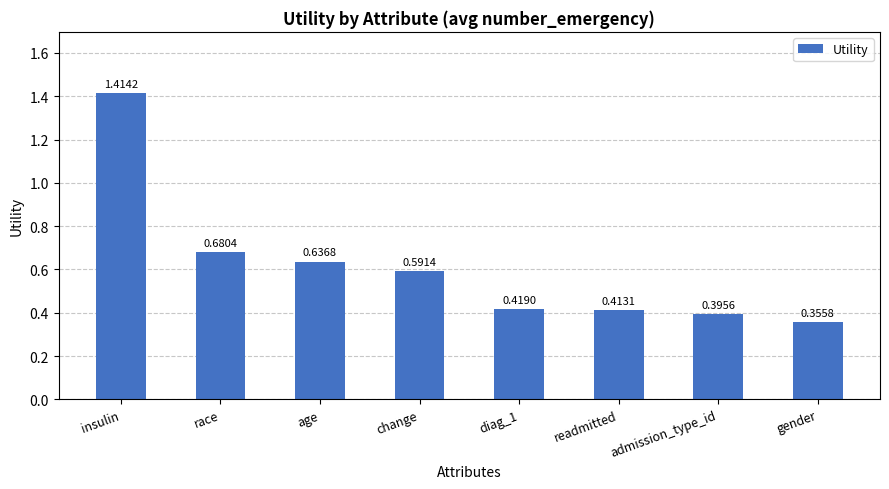

Which label corresponds to the smallest value in the chart?

gender